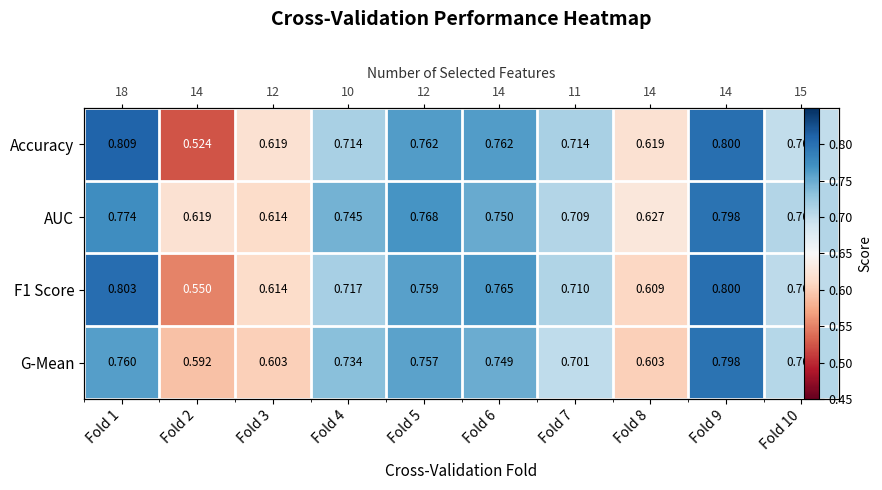

Which series has the largest range (max minus min)?

Accuracy